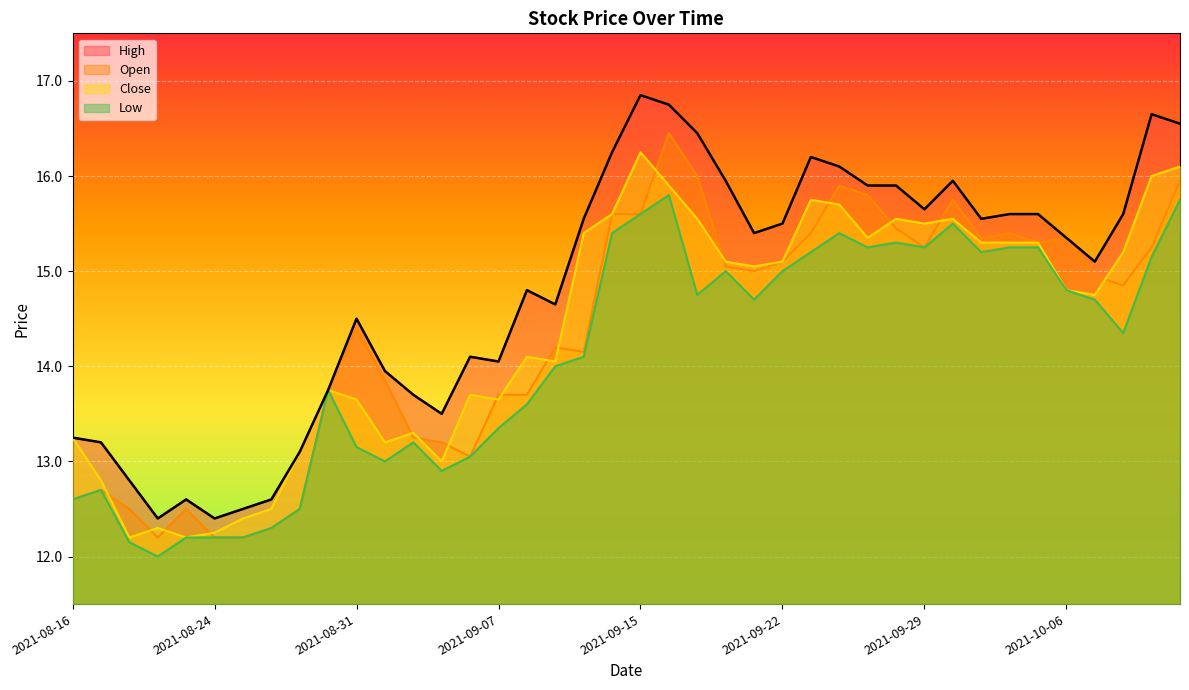

What is the label of the 3rd point from the right?

2021-10-08